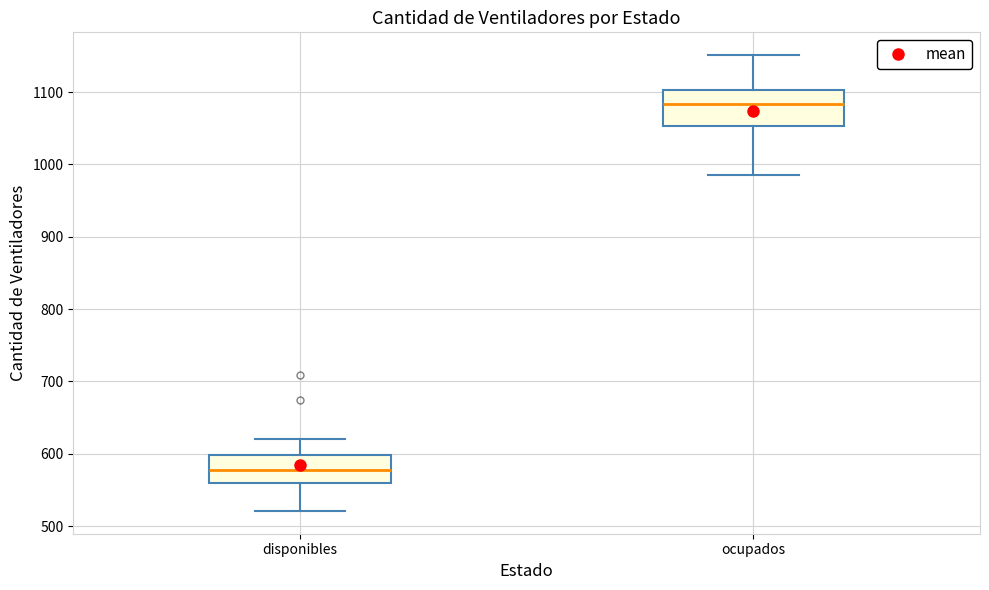

Reading left to right, transcribe this box plot: for each box, give where its median line is, the range the box spans, and where its two whiskers end, as read against the y-axis. The values are not printed on the chart, so give them approximately, as read against the axis.

disponibles: median 580, box 560 to 600, whiskers 520 to 620
ocupados: median 1080, box 1050 to 1100, whiskers 990 to 1150